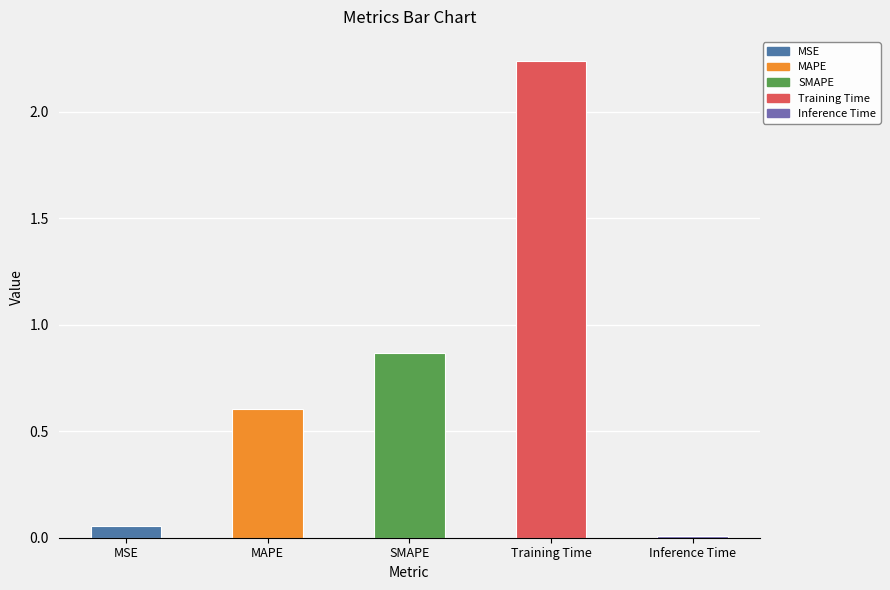

Which label corresponds to the largest value in the chart?

Training Time